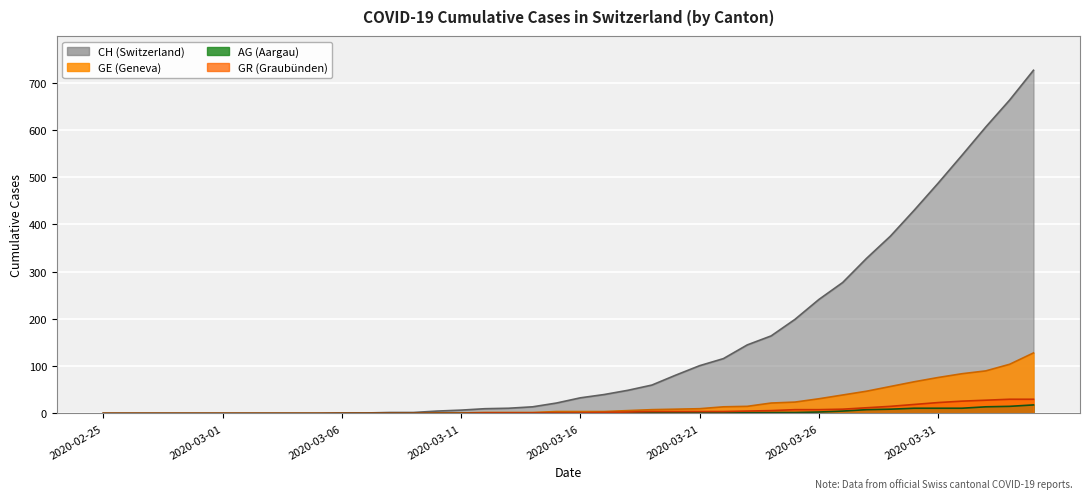

What position from the right is 2020-03-06?

30